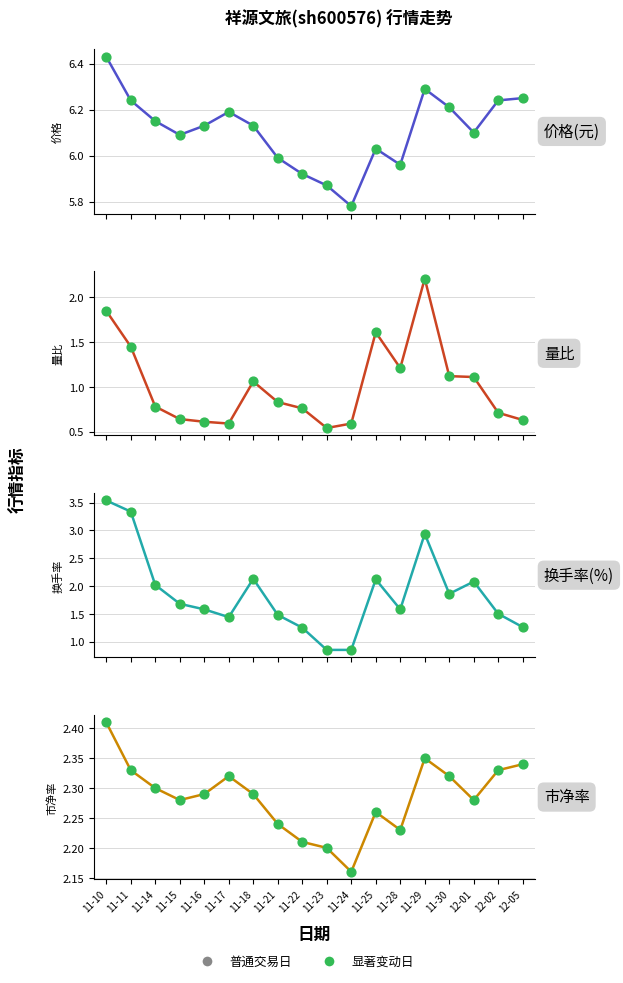

Which series reaches the minimum Y coordinate?

量比